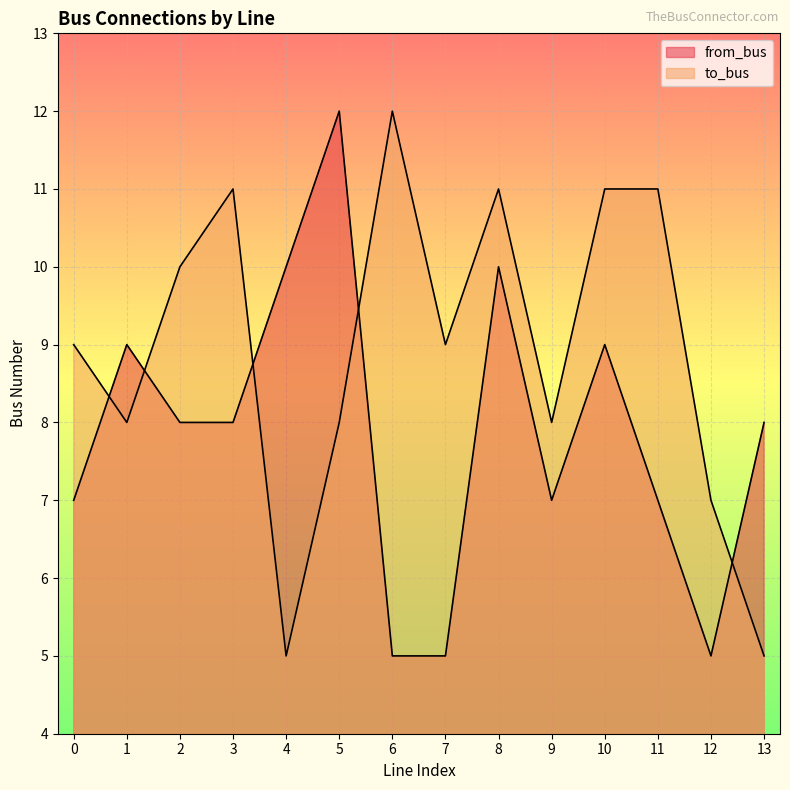

The from_bus series shows 7 at 7. True or false?

False